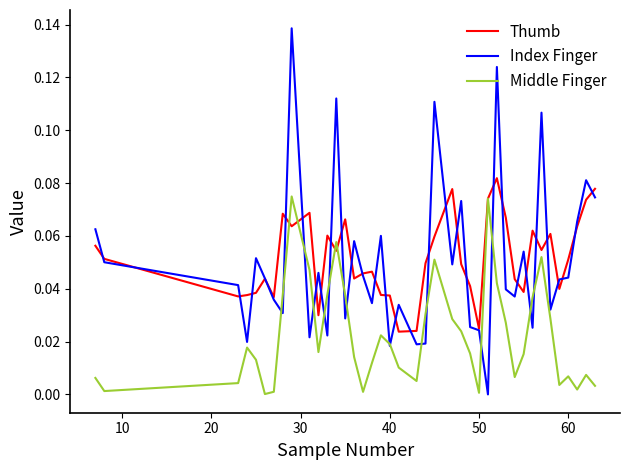

How many lines are shown in the chart?

3